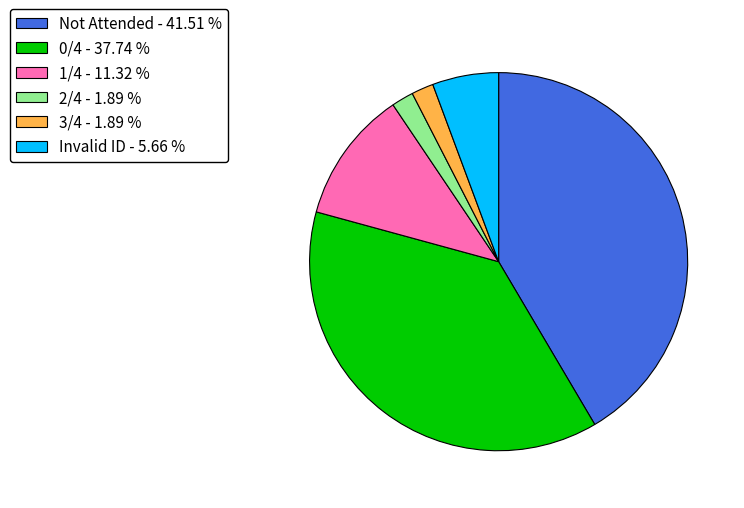

Is the sum of 3/4 - 1.89 % and 2/4 - 1.89 % greater than half?

No